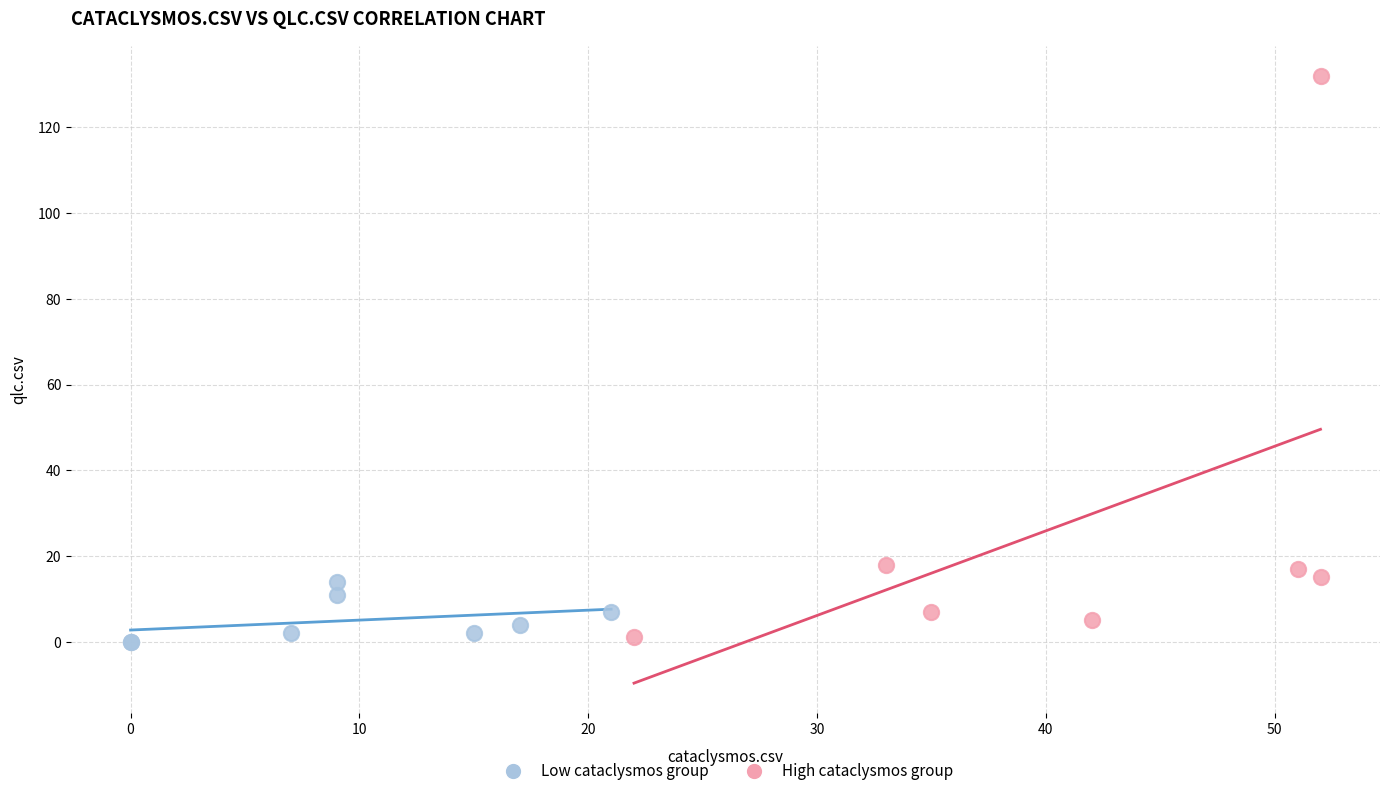

Which series reaches the maximum Y coordinate?

High cataclysmos group